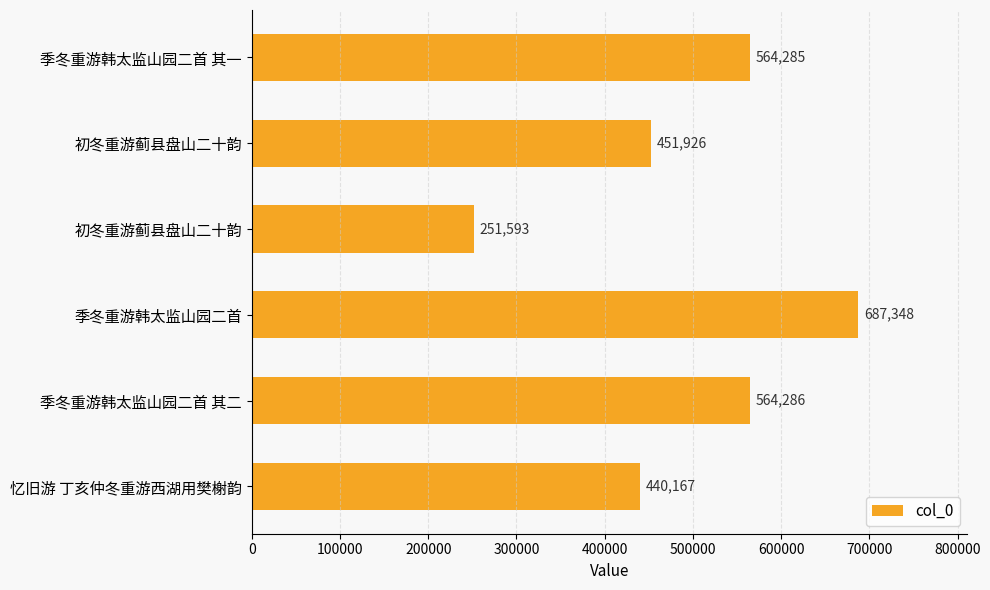

Does the chart contain stacked bars?

No